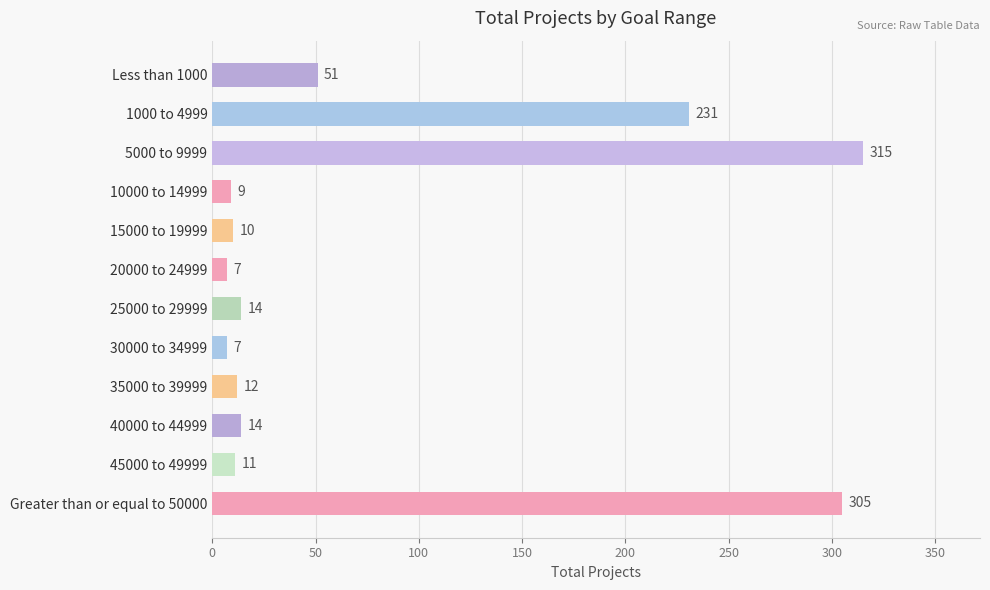

Is it true that the value at 25000 to 29999 is 14?

True